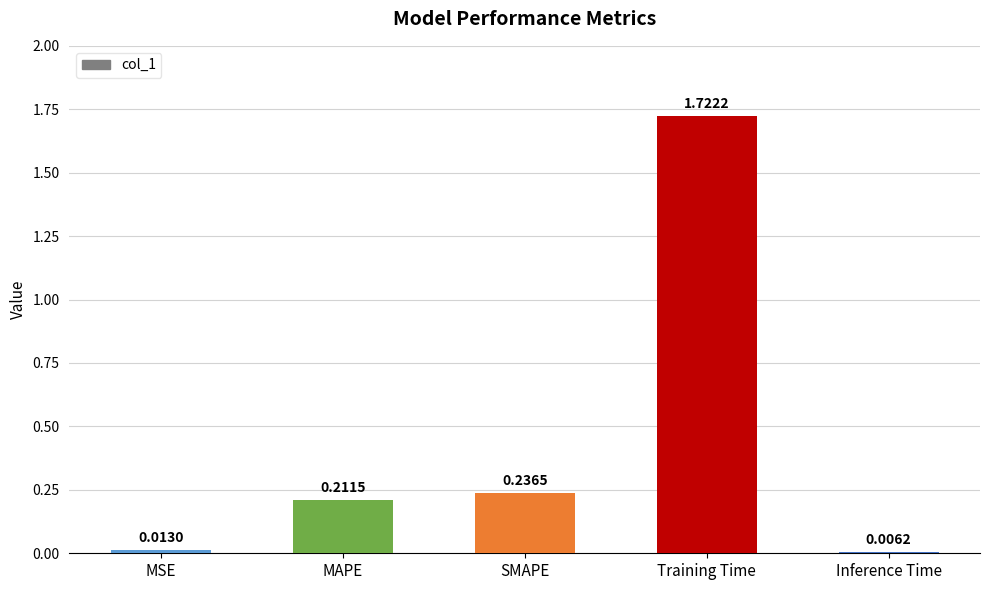

Which category has the highest value across all series?

Training Time